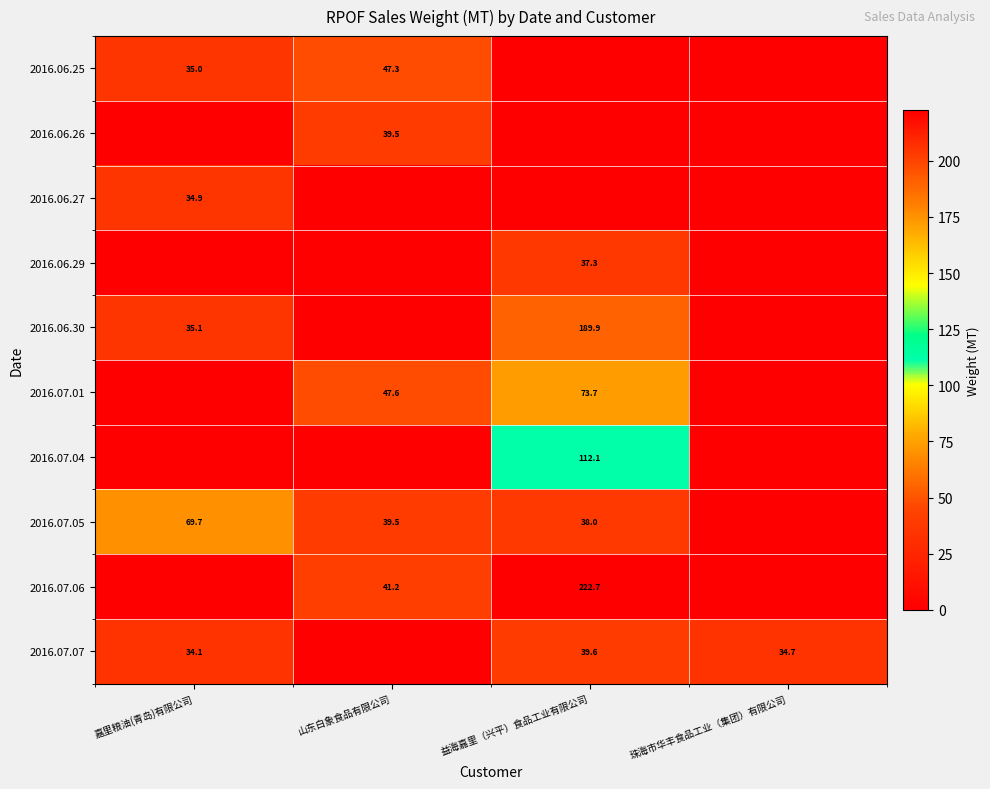

What is the maximum value shown in the chart?

222.7